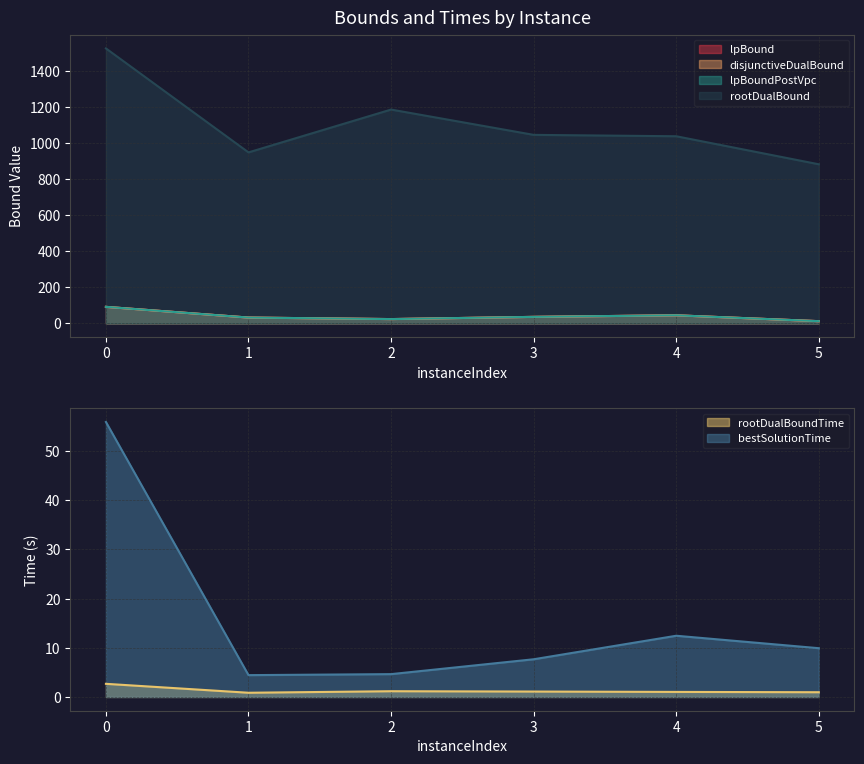

List the labels in order of lpBoundPostVpc value, smallest first.

5, 2, 1, 3, 4, 0